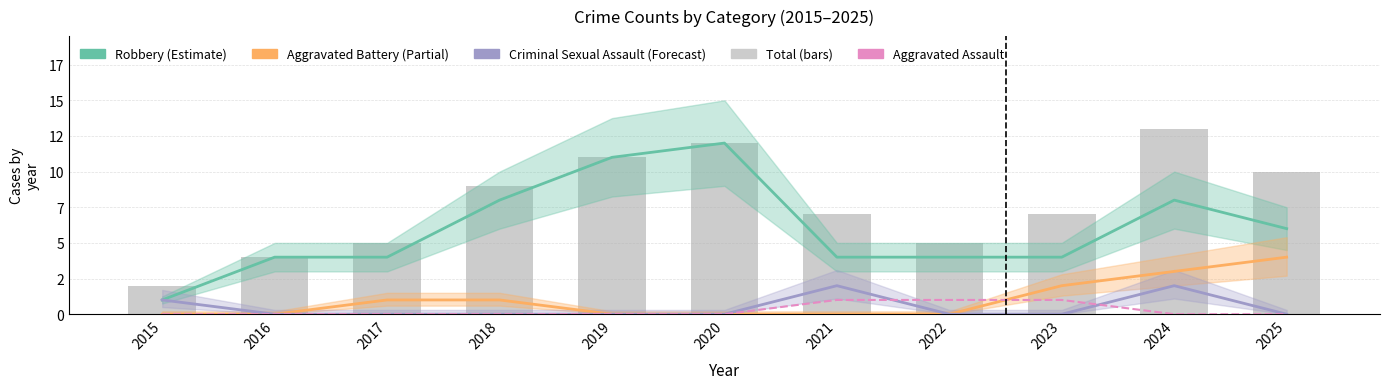

What are all the series names shown in the legend?

Robbery (Estimate), Aggravated Battery (Partial), Criminal Sexual Assault (Forecast), Aggravated Assault, Total (bars)